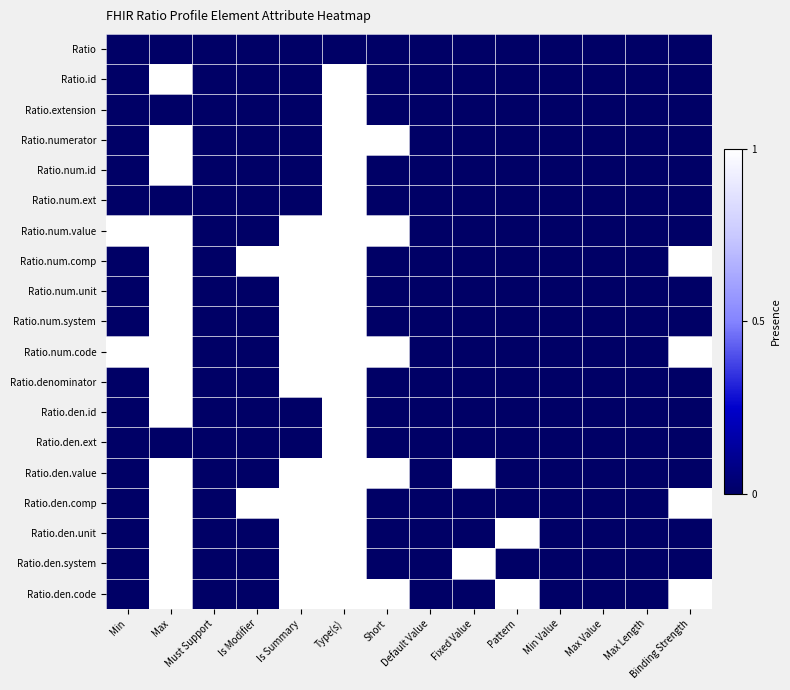

At which category is the sum across all series the highest?

Type(s)